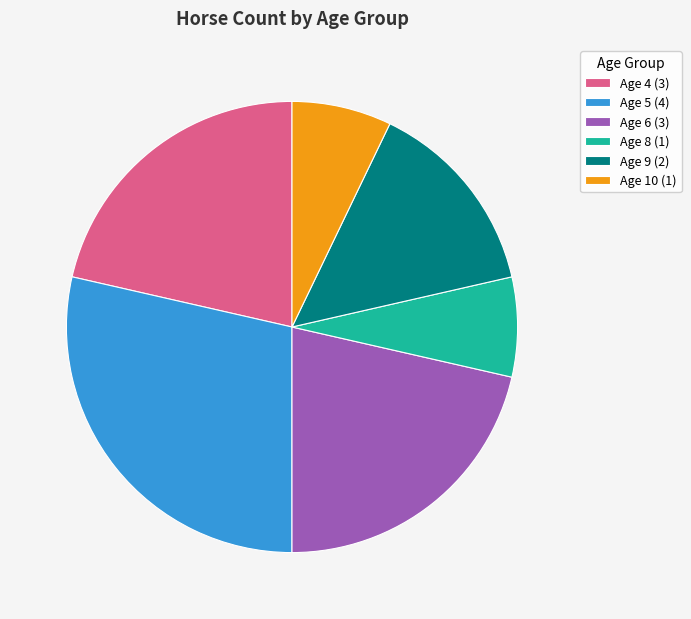

Between Age 10 and Age 4, which is larger?

Age 4